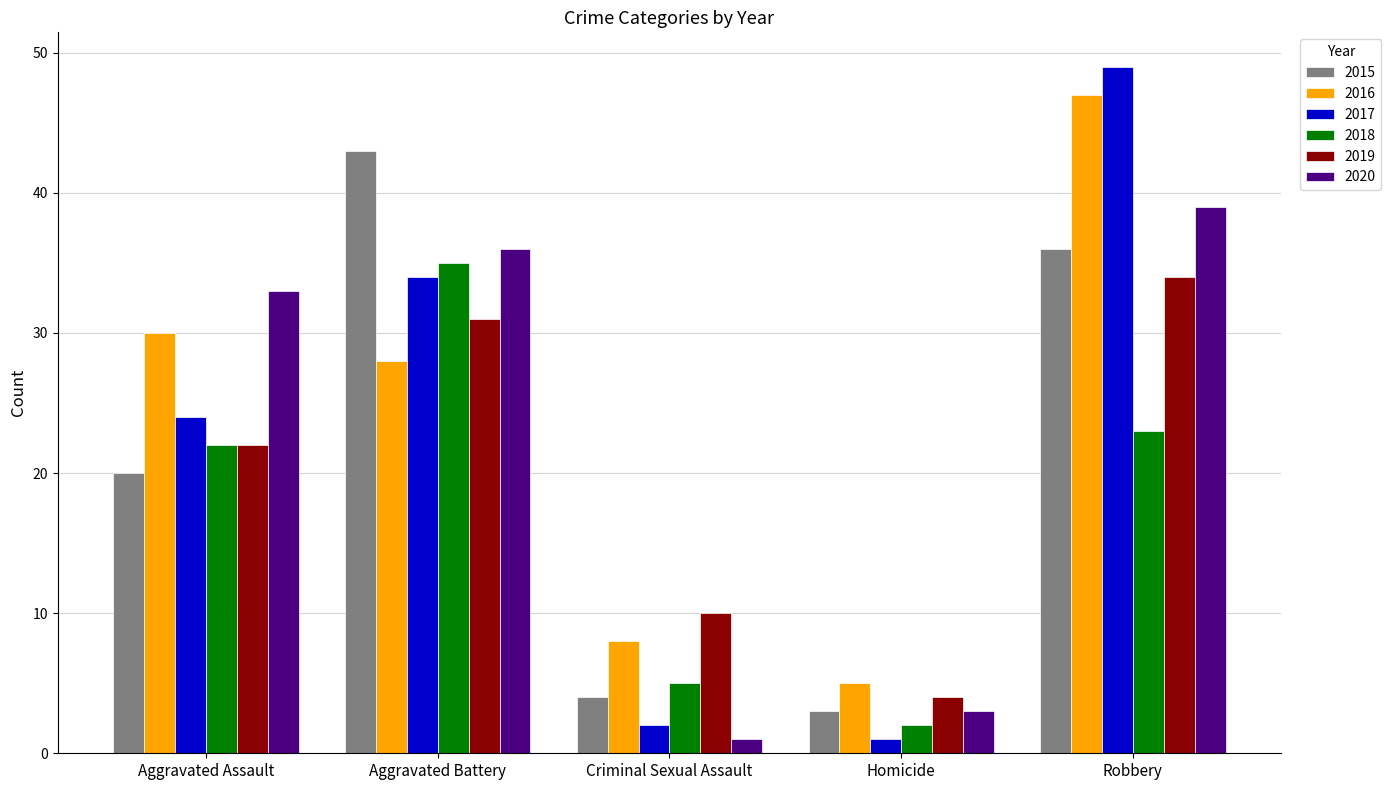

List the series in order of their peak value, highest first.

2017, 2016, 2015, 2020, 2018, 2019